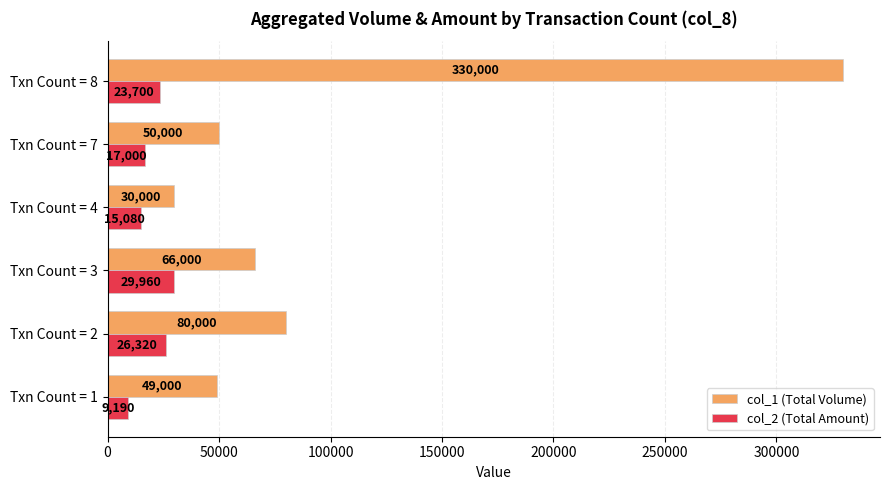

Which series has the widest spread of values?

col_1 (Total Volume)